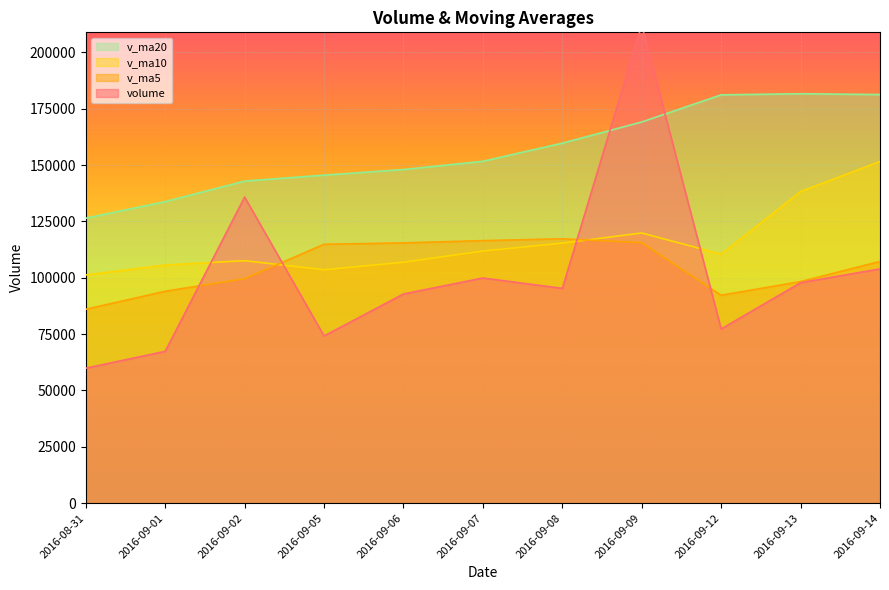

Does the chart display data point markers on the line(s)?

No